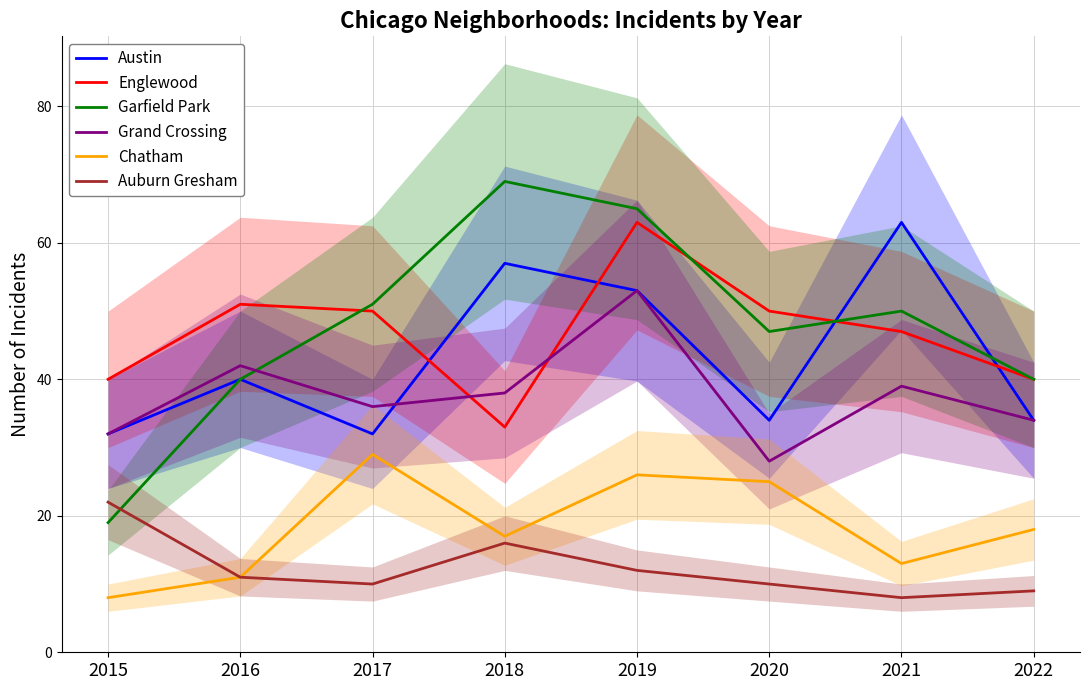

The value of Chatham at 2018 is 25. True or false?

False